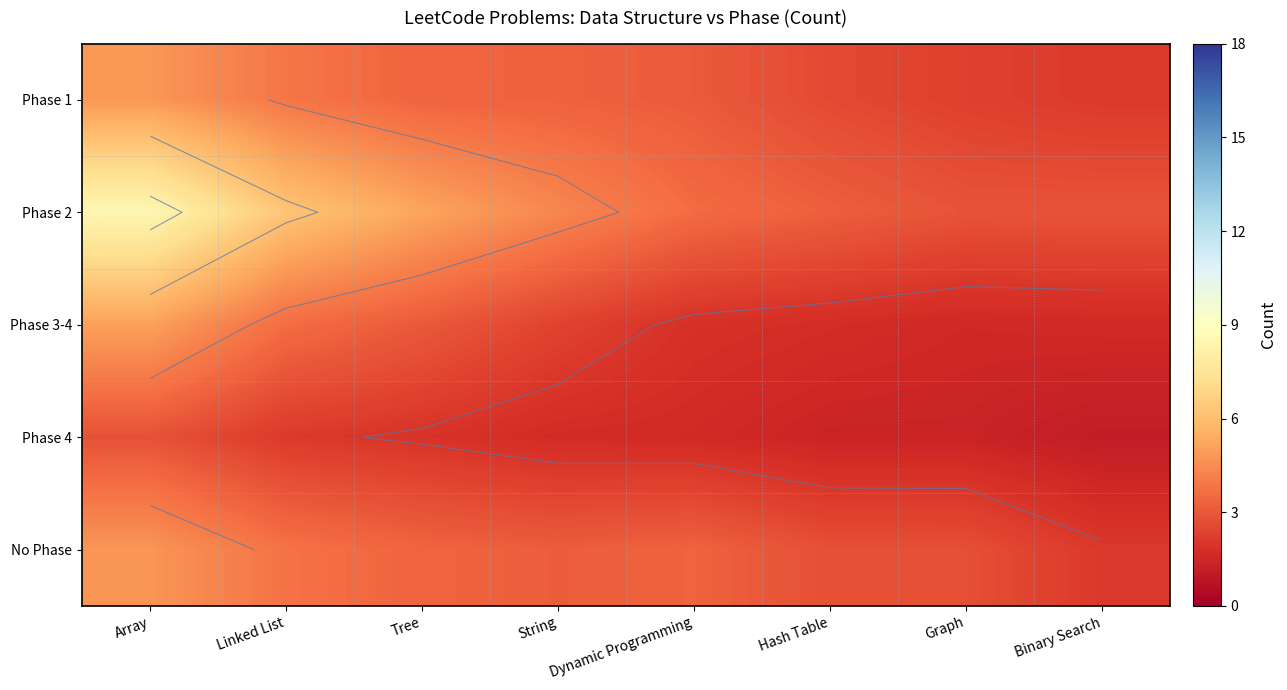

At which category is the sum across all series the highest?

Array